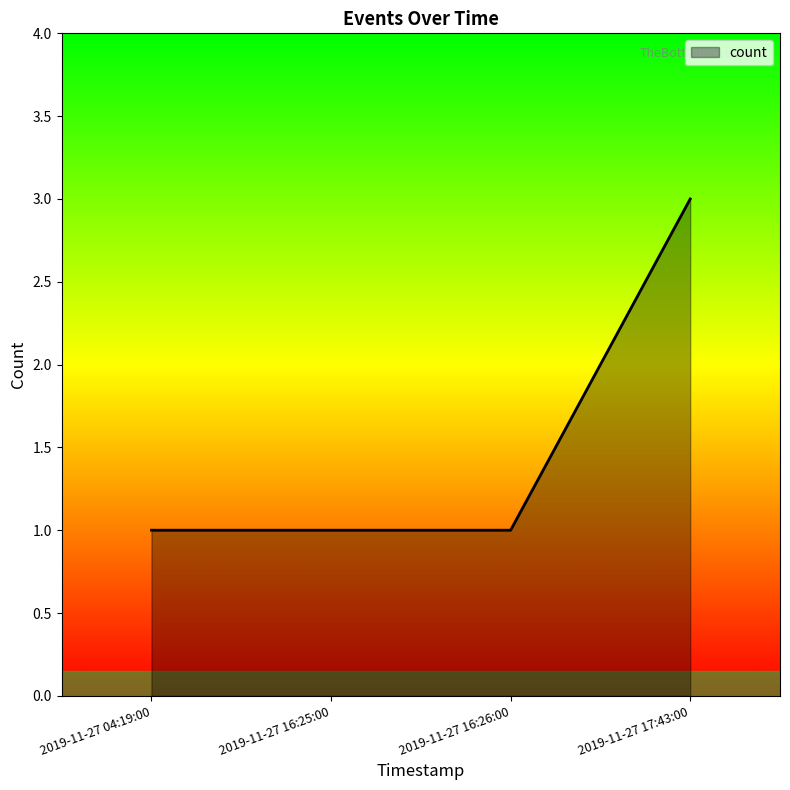

Approximately how many times larger is the value at 2019-11-27 17:43:00 compared to 2019-11-27 16:25:00?

3.0